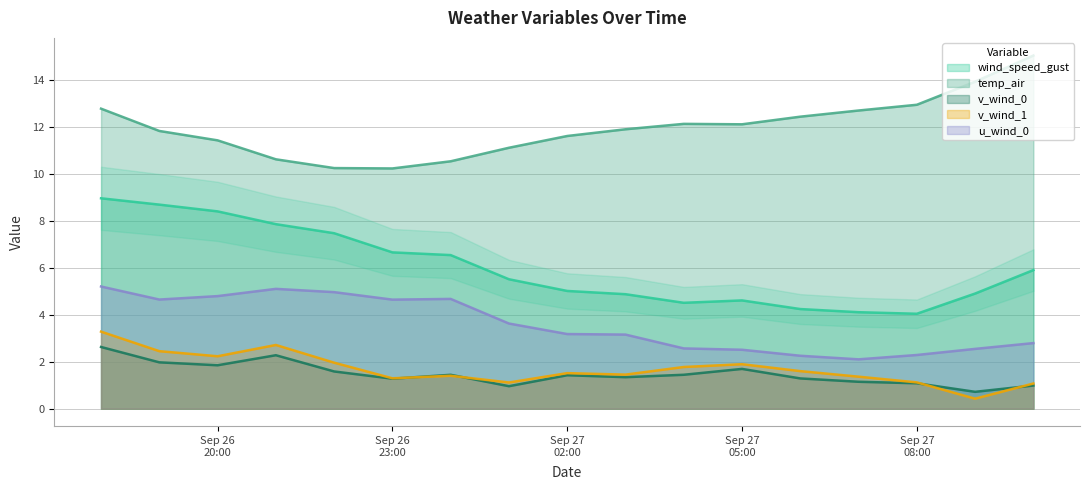

What is the sum of the temp_air values at 2021-09-27 07:00 and 2021-09-26 22:00?

22.9